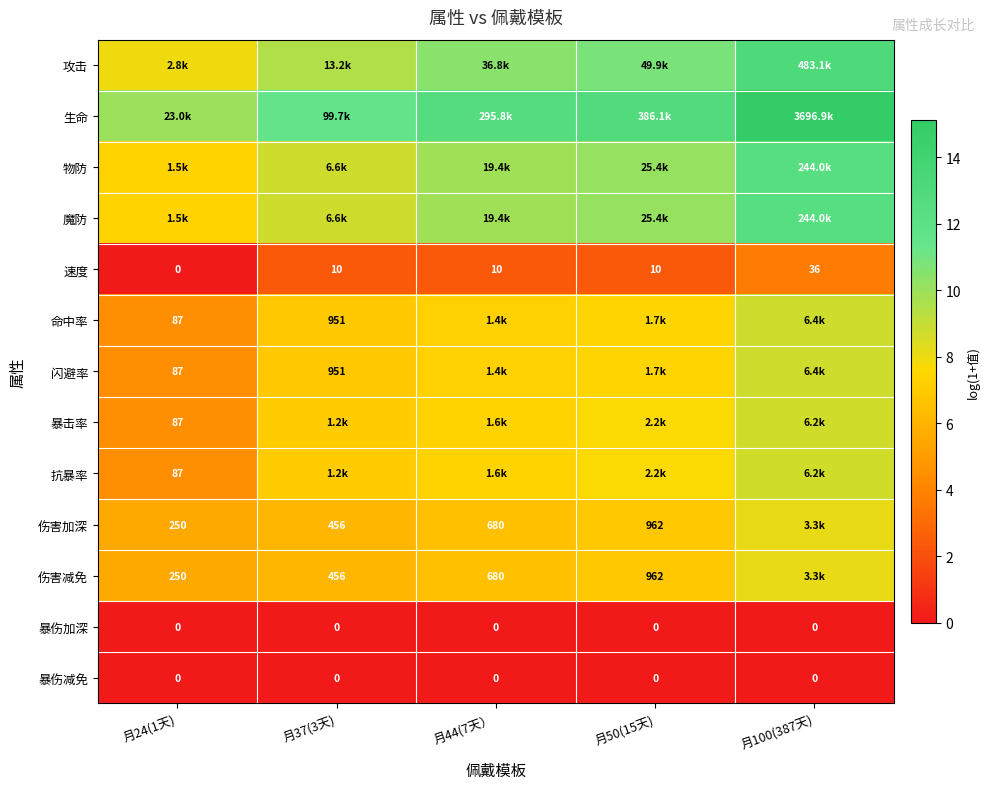

True or false: 速度 has a value of 1.0 at 月37(3天).

False